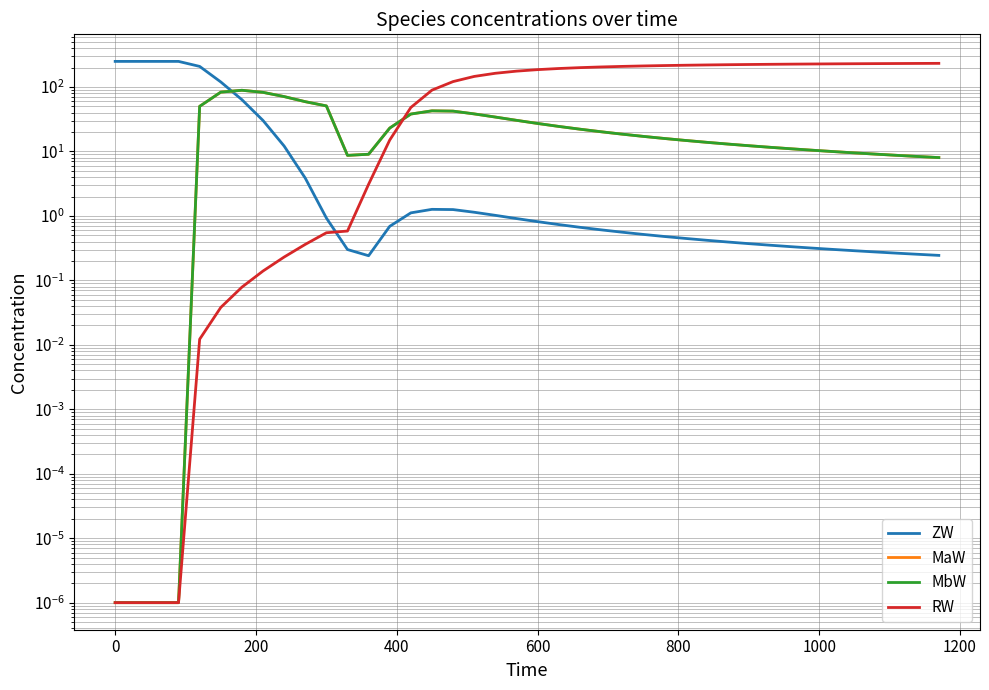

Count the number of categories in the chart.

40